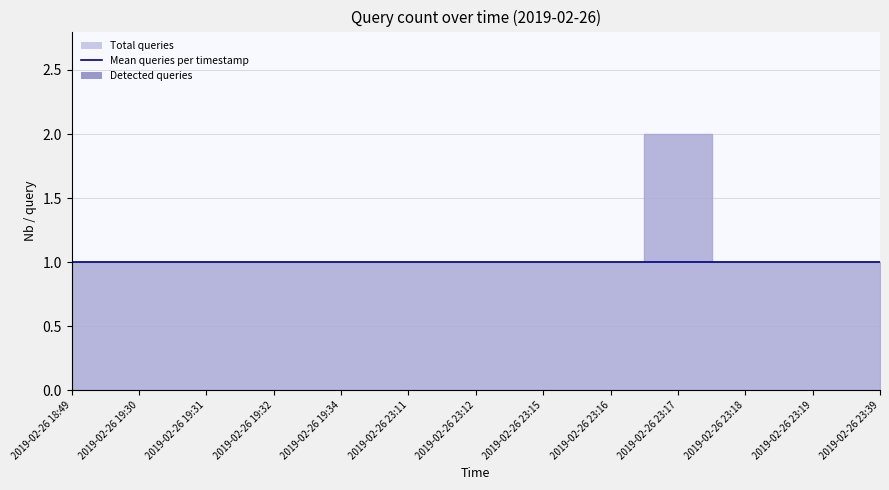

What position from the right is 2019-02-26 23:17?

4